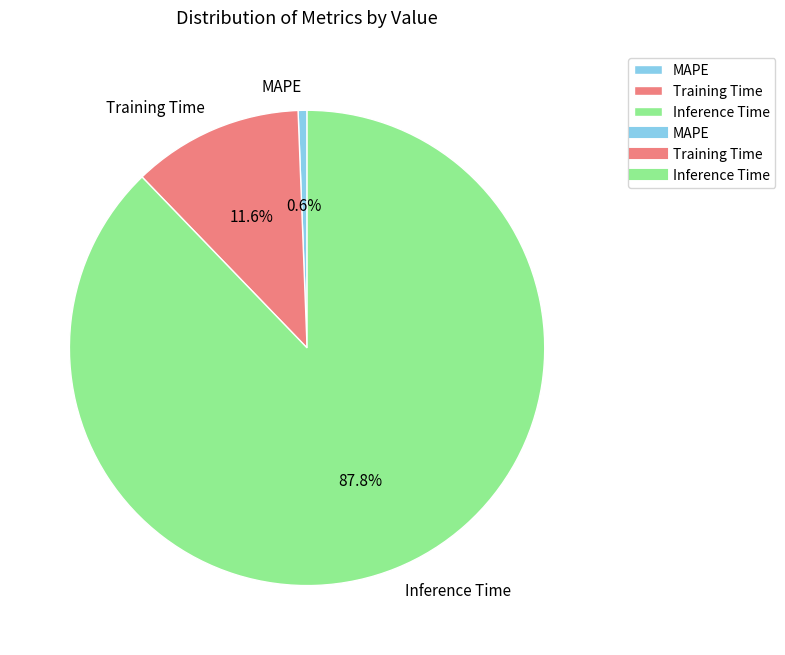

What is the total percentage of Inference Time and Training Time?

99.4%